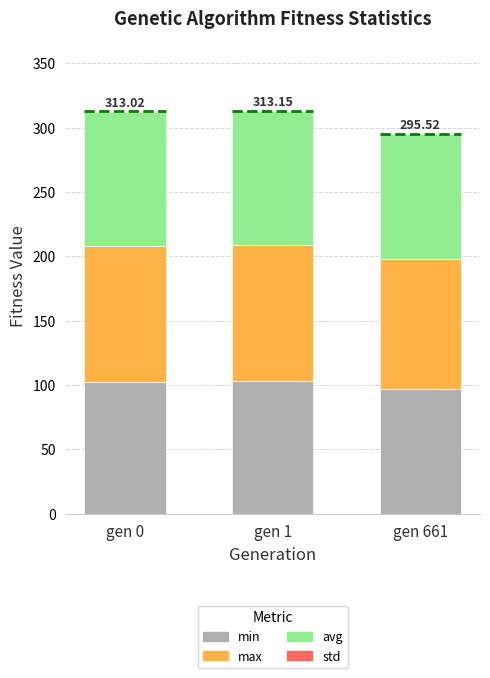

What is the difference between the min values at gen 661 and gen 1?

5.8